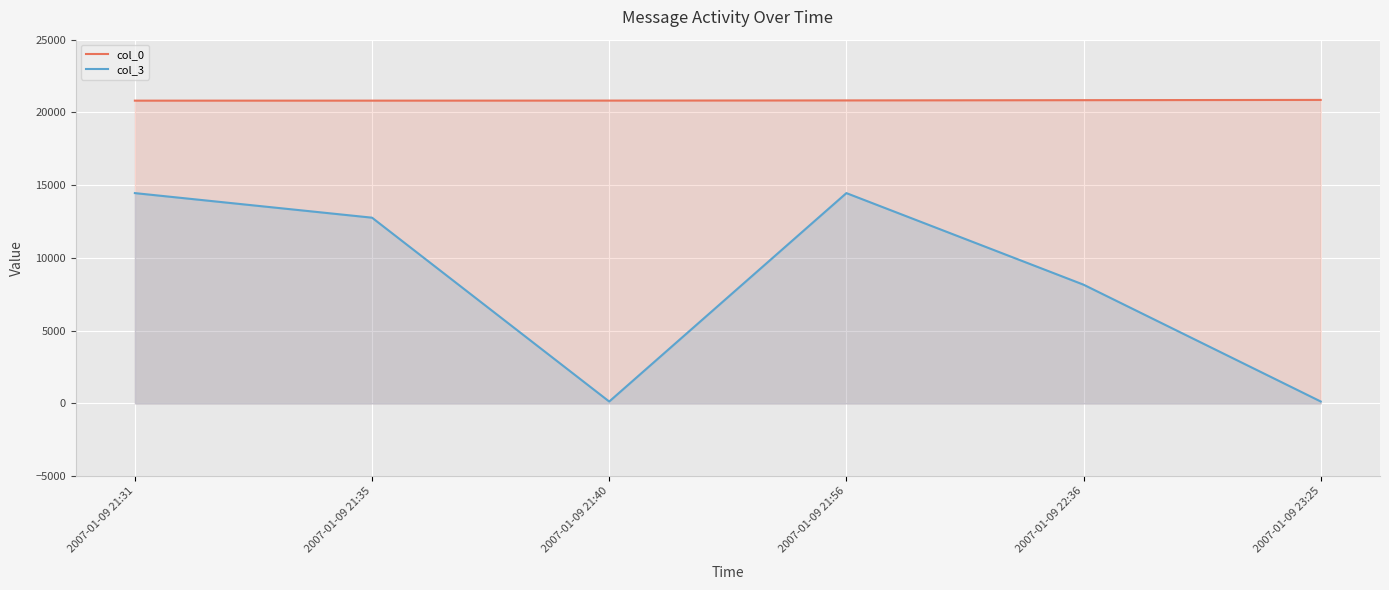

How many values in the col_3 series exceed 12767?

2